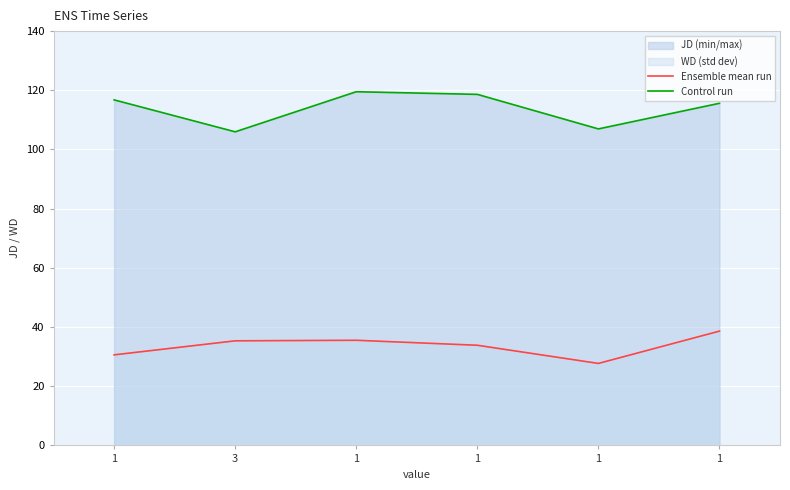

At 1, list the series in order from smallest to largest.

Ensemble mean run, Control run